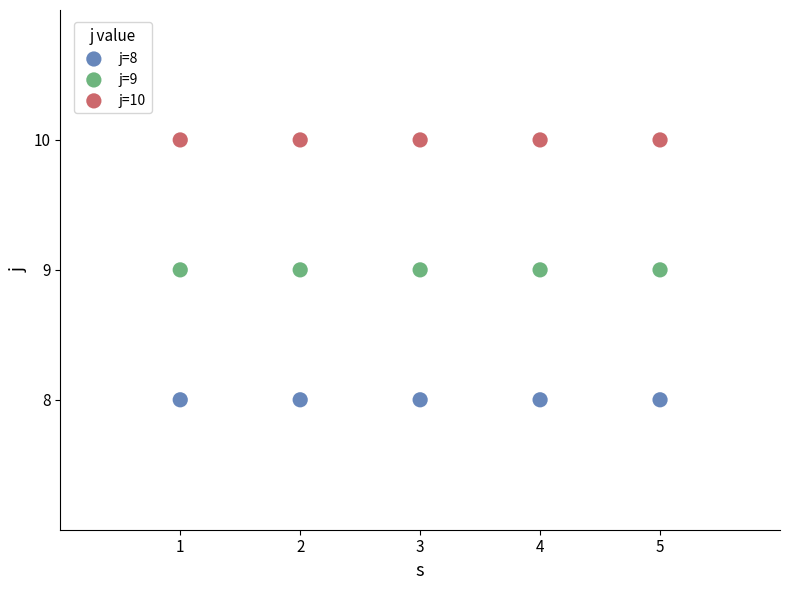

Which series contains the highest Y value?

j=10